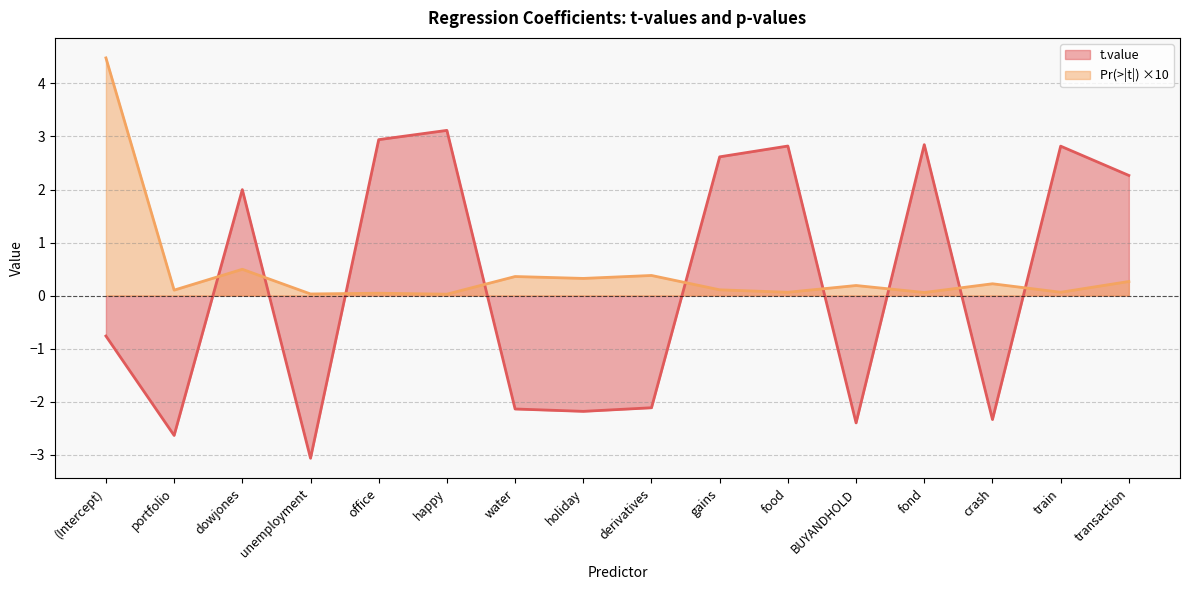

What is the label of the 16th point from the left?

transaction